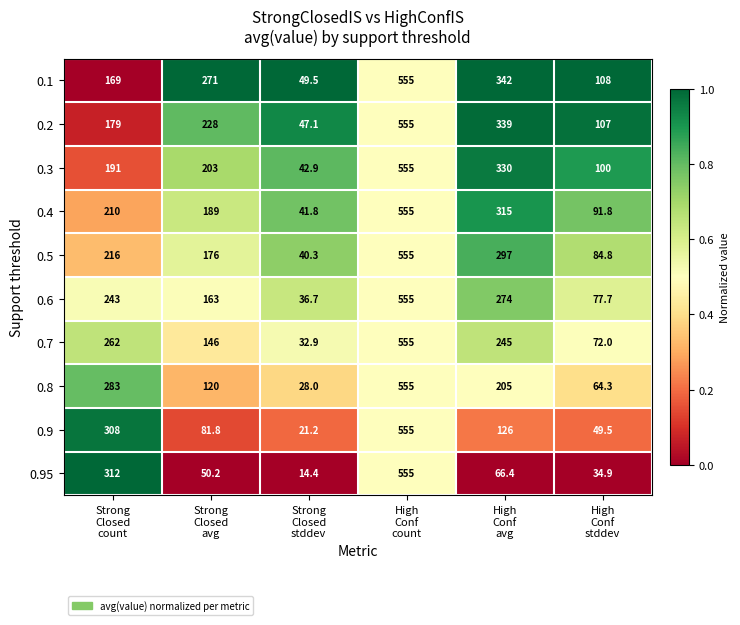

What is the difference between the second highest and second lowest values in the 0.8 series?

218.7